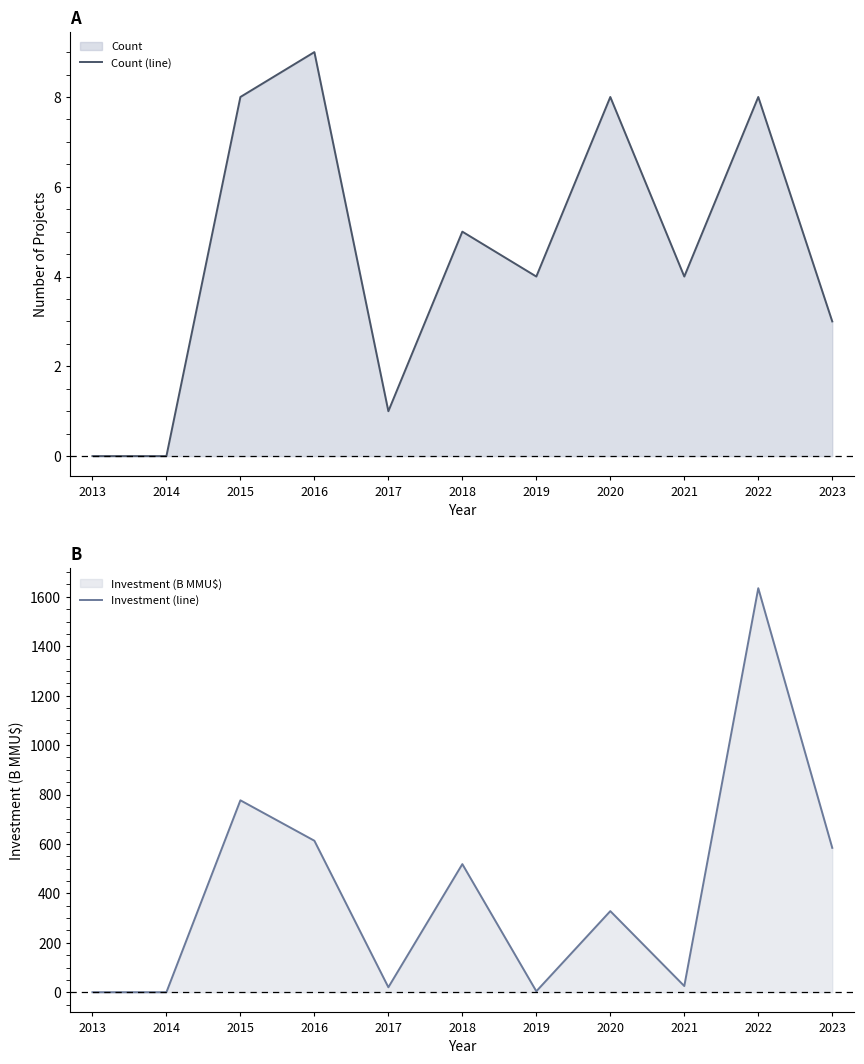

What is the value of the Investment (line) point at the 3rd from the left?

776.6